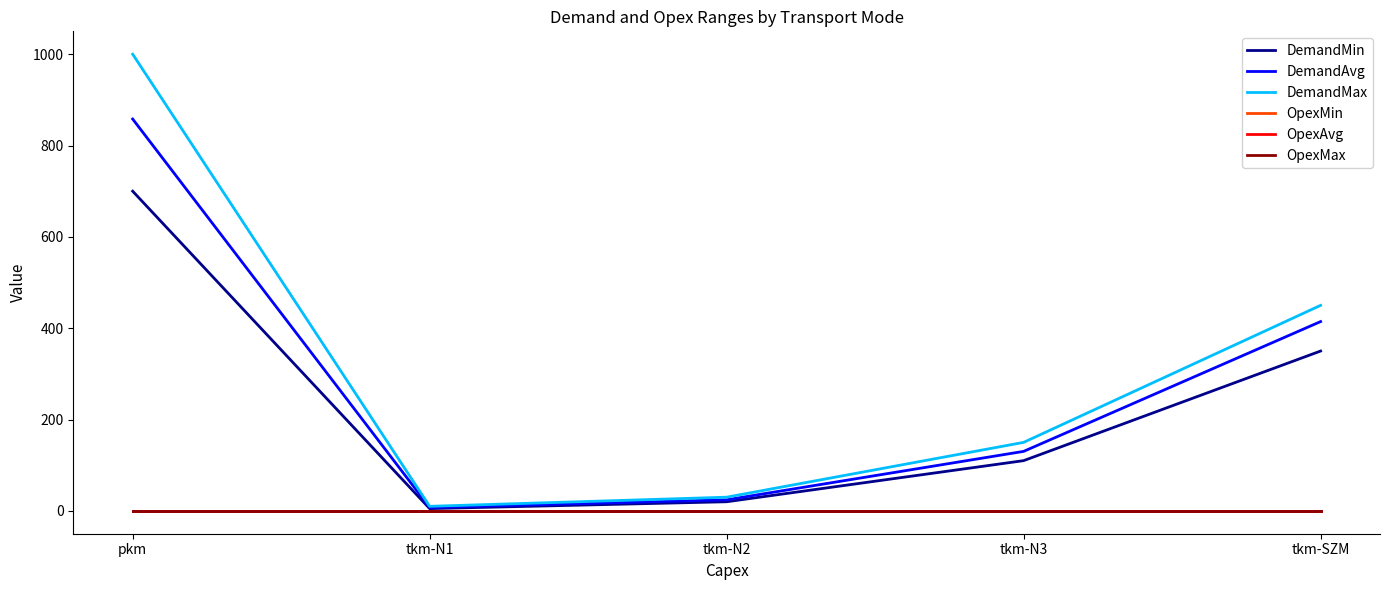

The value of OpexMax at tkm-N2 is 0.0. True or false?

True